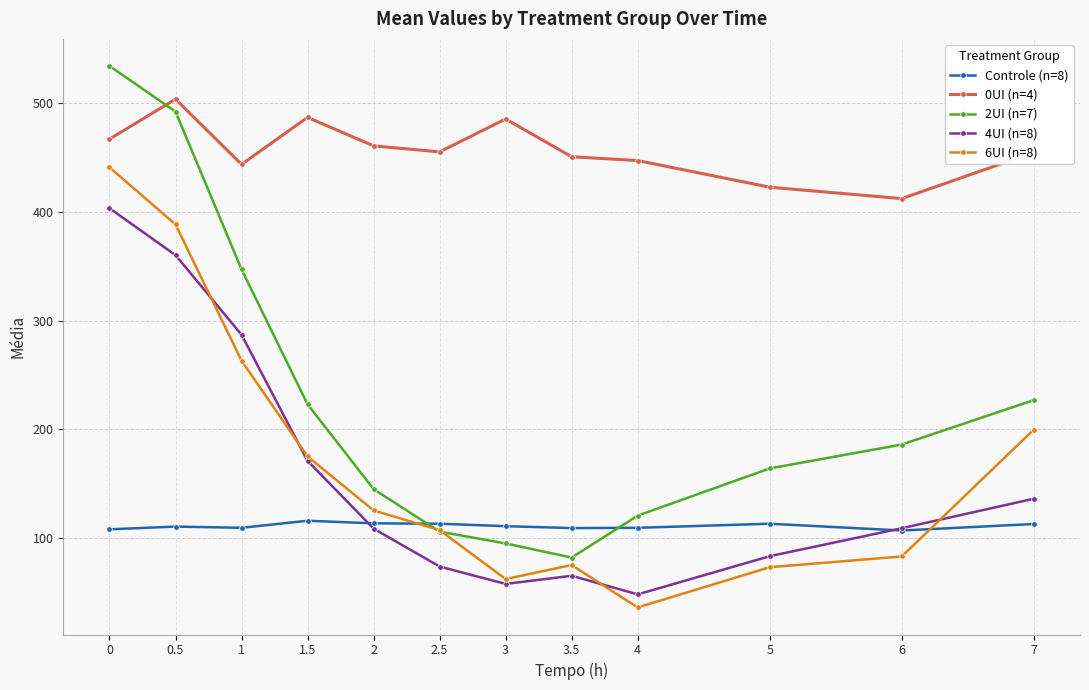

True or false: 6UI (n=8) has a value of 107.2 at 2.5.

True